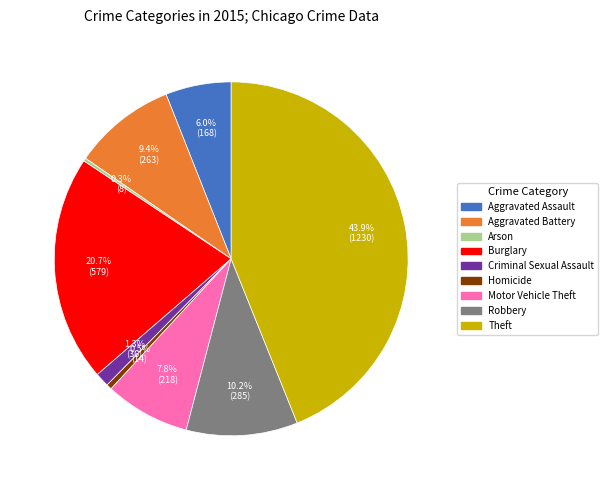

Is it true that Motor Vehicle Theft is 8% of the pie?

True